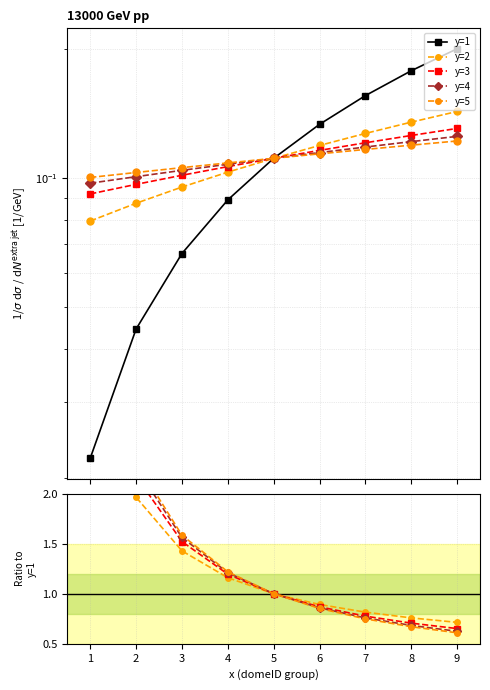

Which has a higher value, 6 or 3?

6